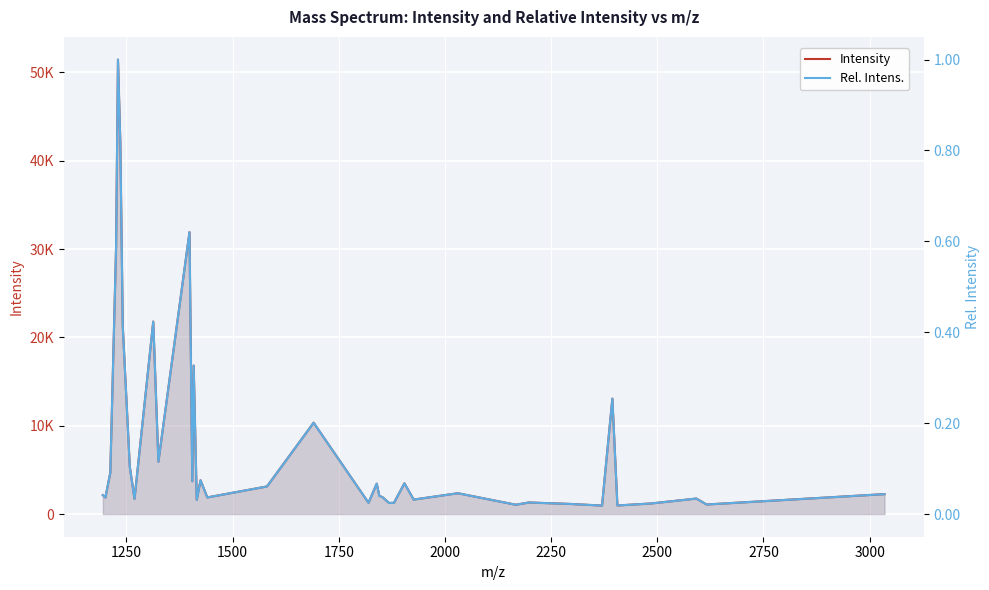

True or false: Rel. Intens. has more than 1 interior local peaks.

True